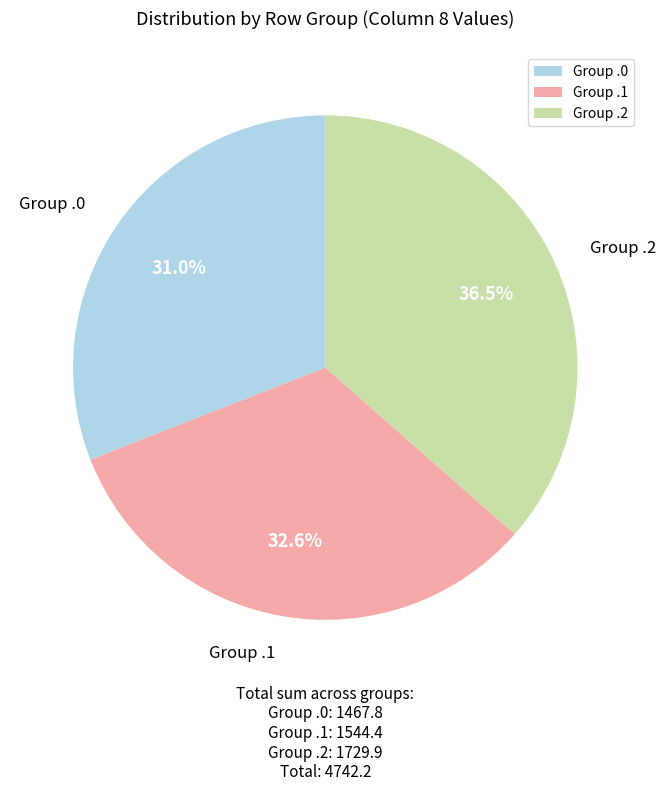

What percentage is NOT represented by Group .0?

69.0%